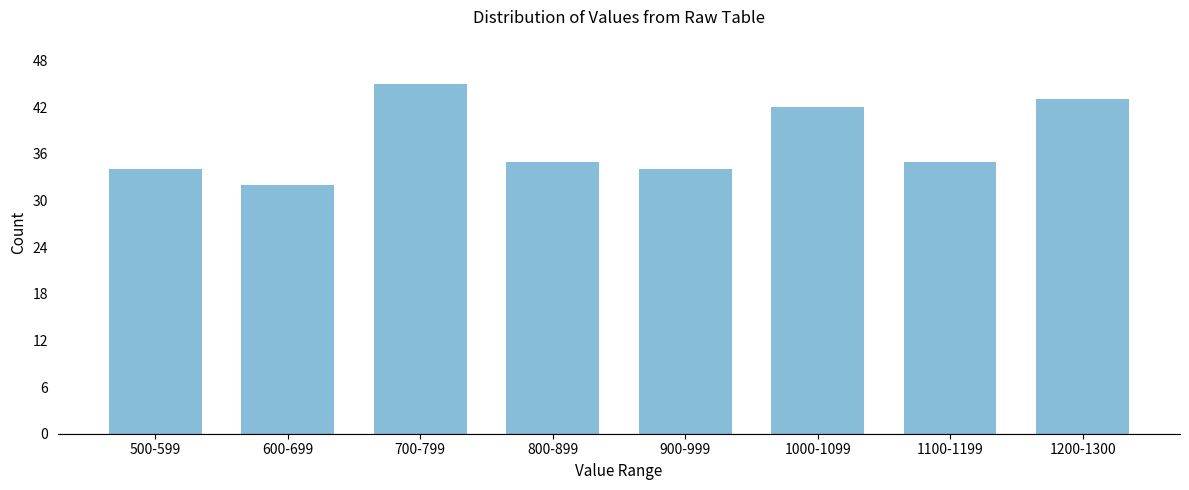

Reading left to right, list all the values displayed in this chart.

500-599=34	600-699=32	700-799=45	800-899=35	900-999=34	1000-1099=42	1100-1199=35	1200-1300=43